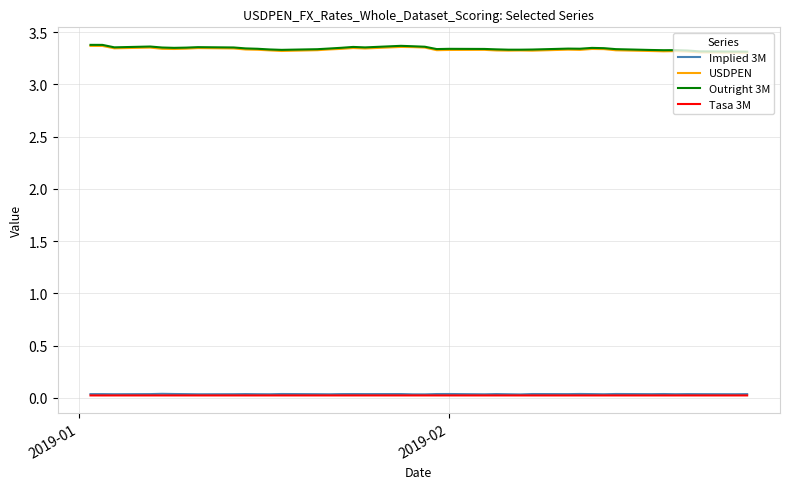

True or false: Tasa 3M and USDPEN cross at least once.

False